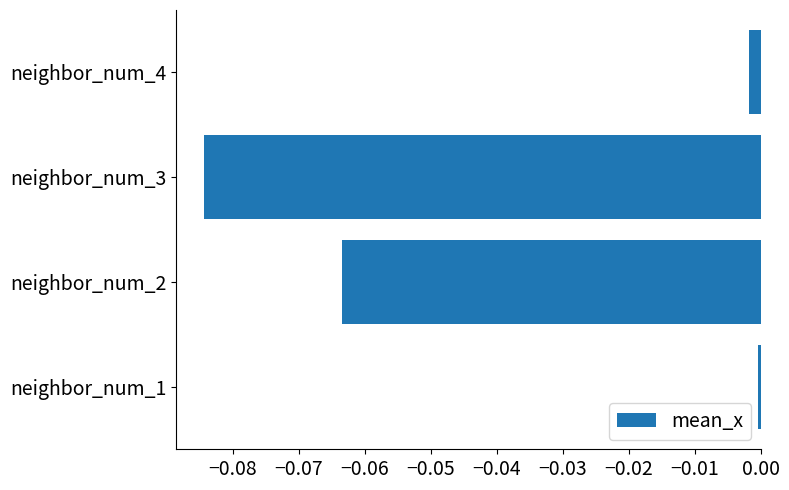

Which has a higher value, neighbor_num_3 or neighbor_num_2?

neighbor_num_2